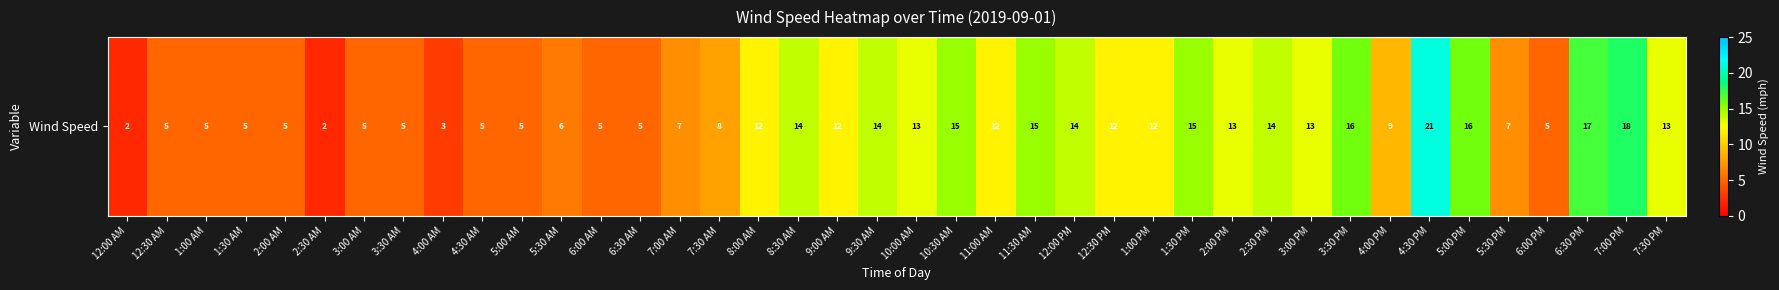

List the labels in order of value, smallest first.

12:00 AM, 2:30 AM, 4:00 AM, 12:30 AM, 1:00 AM, 1:30 AM, 2:00 AM, 3:00 AM, 3:30 AM, 4:30 AM, 5:00 AM, 6:00 AM, 6:30 AM, 6:00 PM, 5:30 AM, 7:00 AM, 5:30 PM, 7:30 AM, 4:00 PM, 8:00 AM, 9:00 AM, 11:00 AM, 12:30 PM, 1:00 PM, 10:00 AM, 2:00 PM, 3:00 PM, 7:30 PM, 8:30 AM, 9:30 AM, 12:00 PM, 2:30 PM, 10:30 AM, 11:30 AM, 1:30 PM, 3:30 PM, 5:00 PM, 6:30 PM, 7:00 PM, 4:30 PM